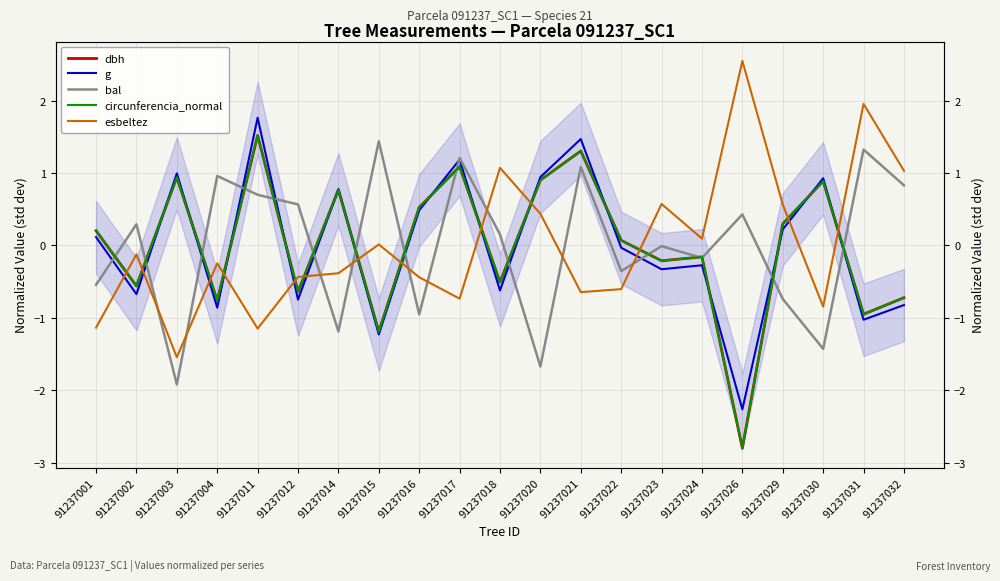

What is the value of the circunferencia_normal point at the 8th from the left?

-1.2